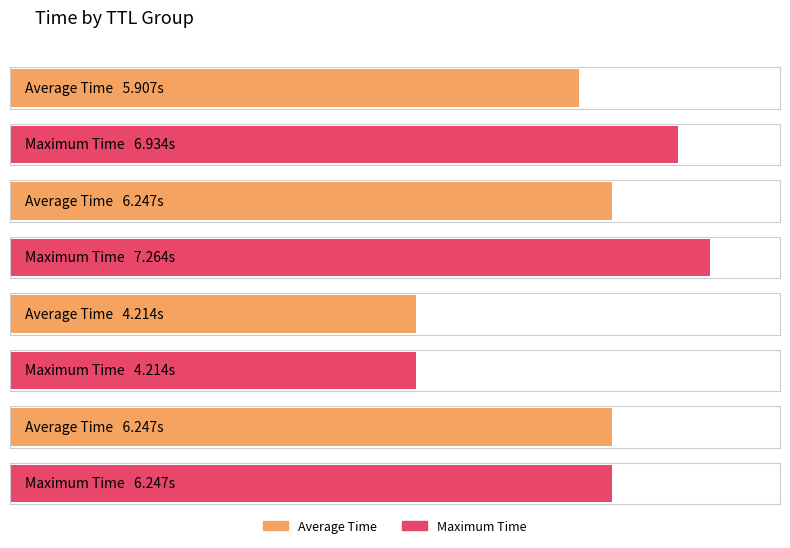

True or false: the data shows 3.7 at 30.

False